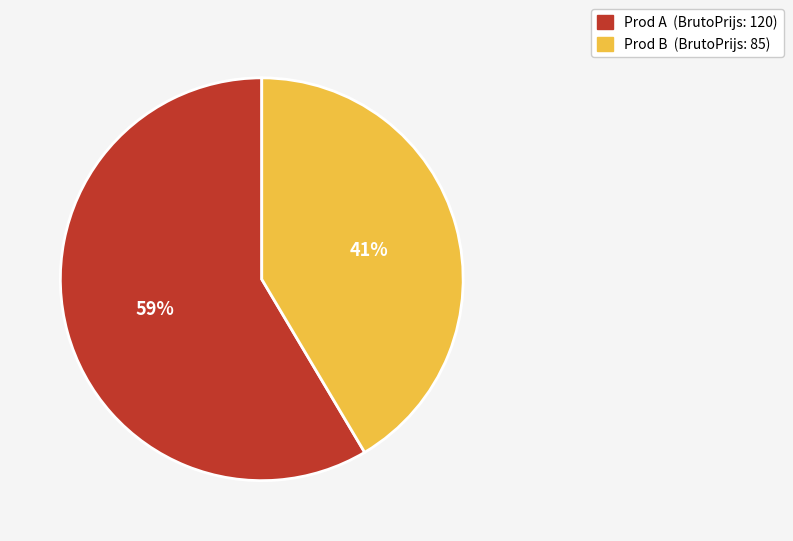

What percentage is the Prod A slice, to the nearest percent?

59%